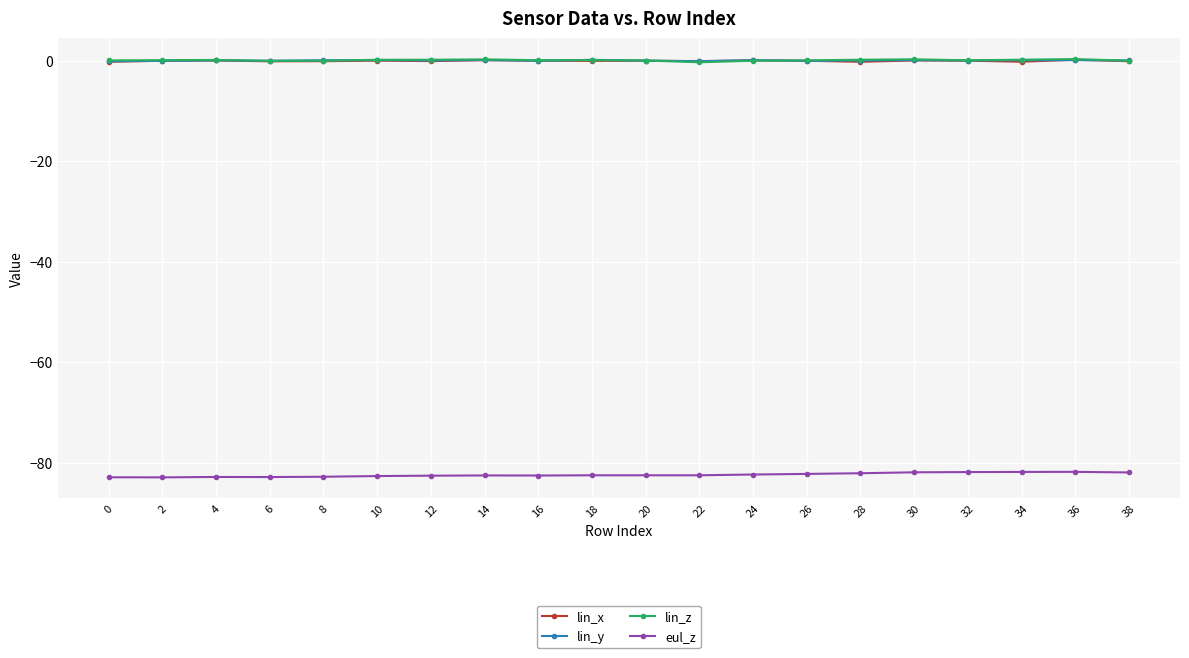

What is the sum of the lin_x values at 0 and 32?

-0.3